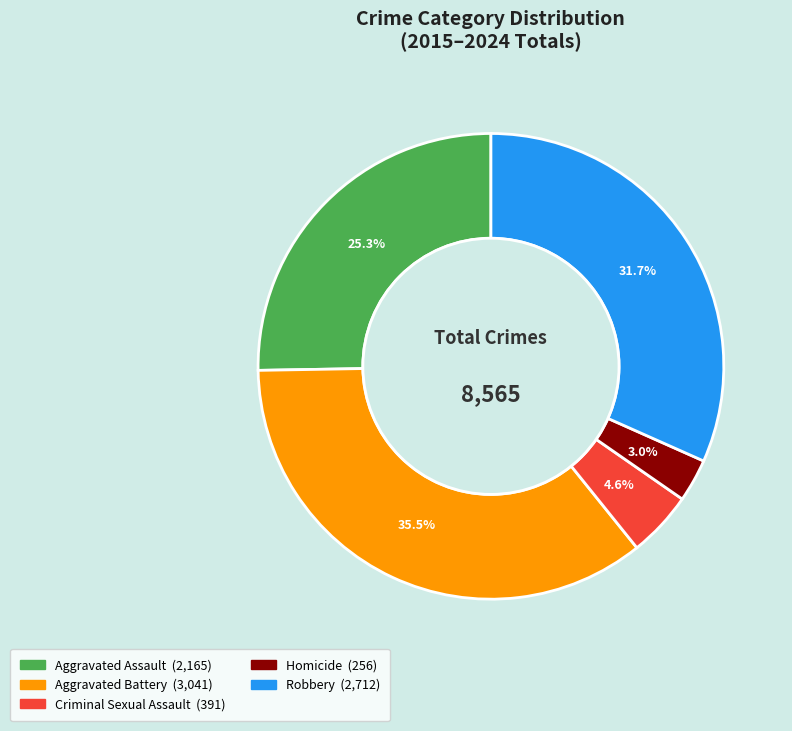

To the nearest percent, what portion does Robbery represent?

32%